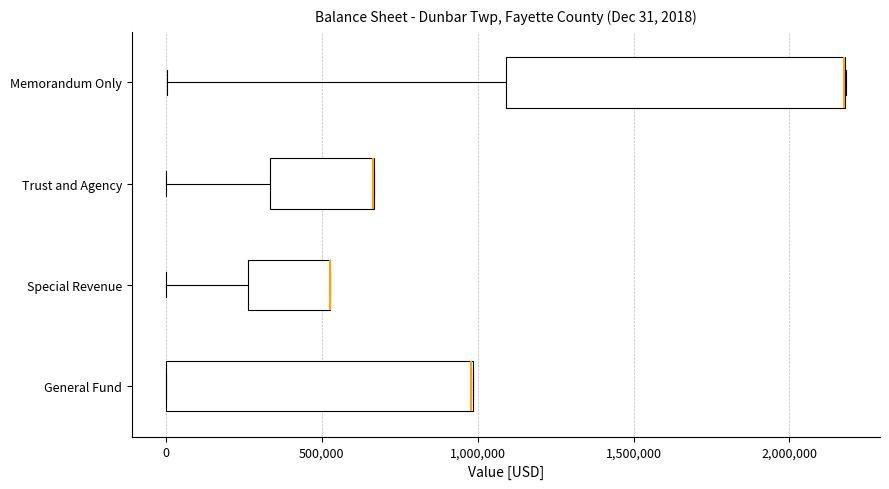

Comparing the boxes themselves (not the whiskers), which one is the widest?

Memorandum Only